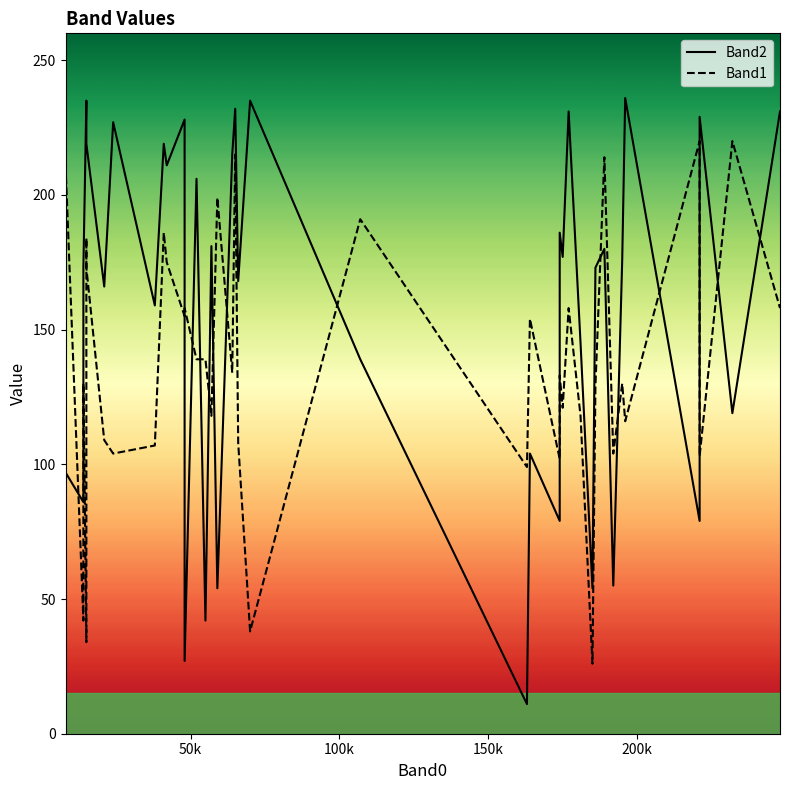

What are all the series names shown in the legend?

Band1, Band2